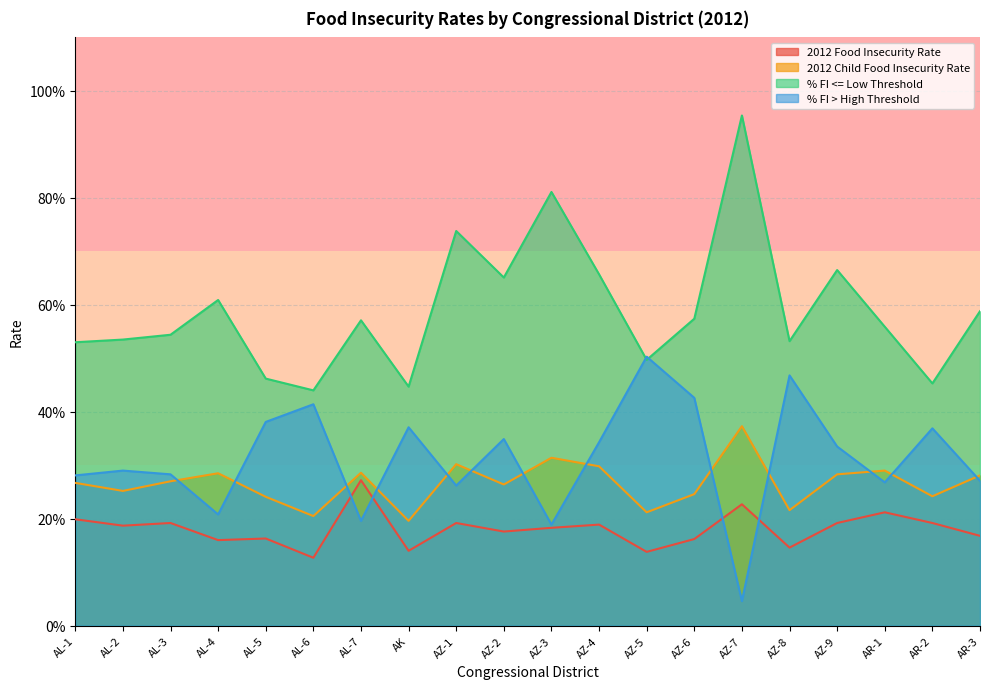

Count the 2012 Food Insecurity Rate values in the range 0 to 1.

20